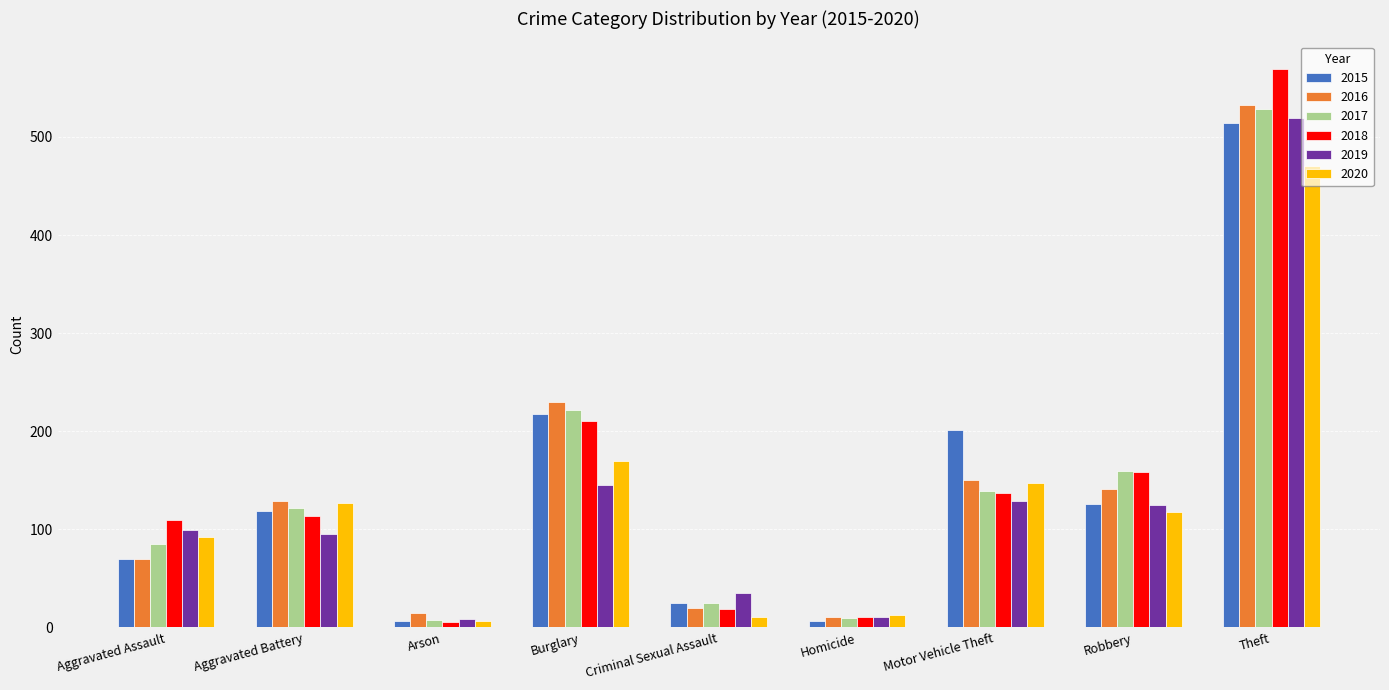

Is the value of 2015 at Burglary greater than the value of 2017 at Aggravated Assault?

Yes